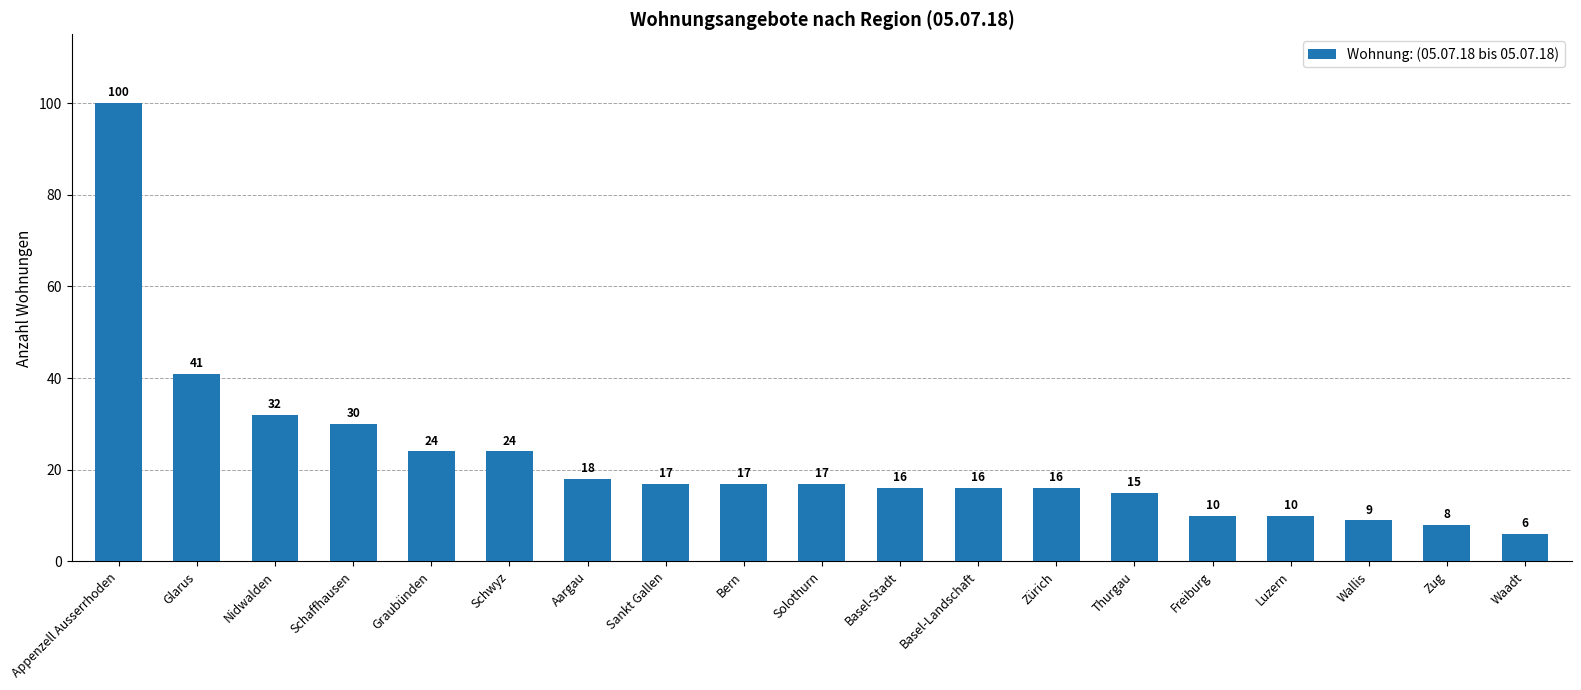

What is the label of the 13th bar from the right?

Aargau